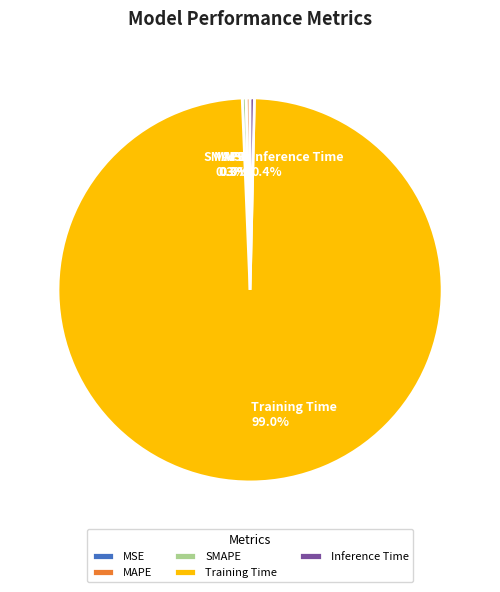

To the nearest percent, what is the average slice percentage?

20%